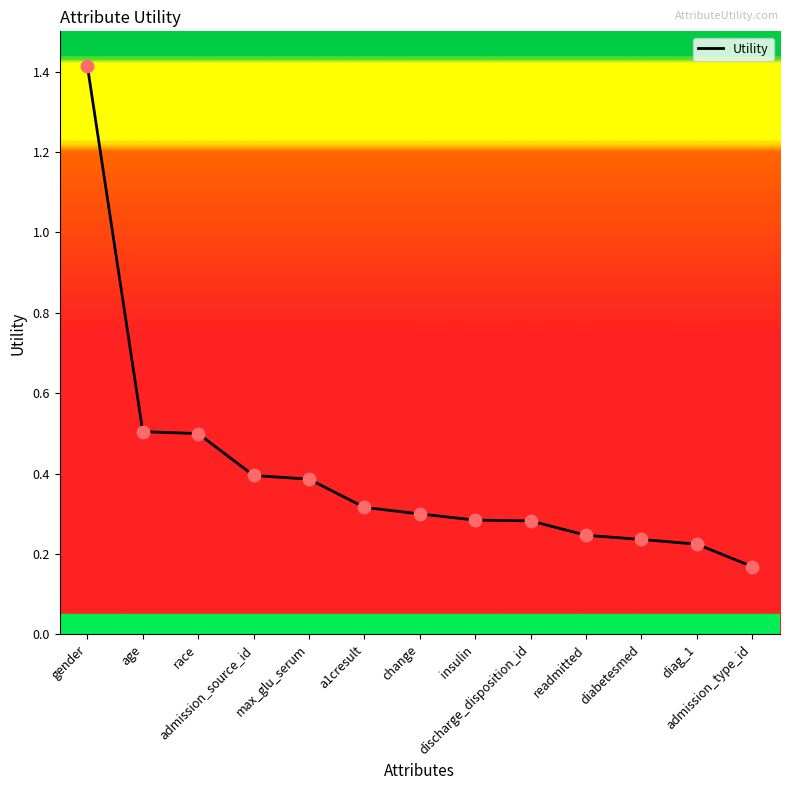

What is the change in value from admission_source_id to a1cresult?

-0.1